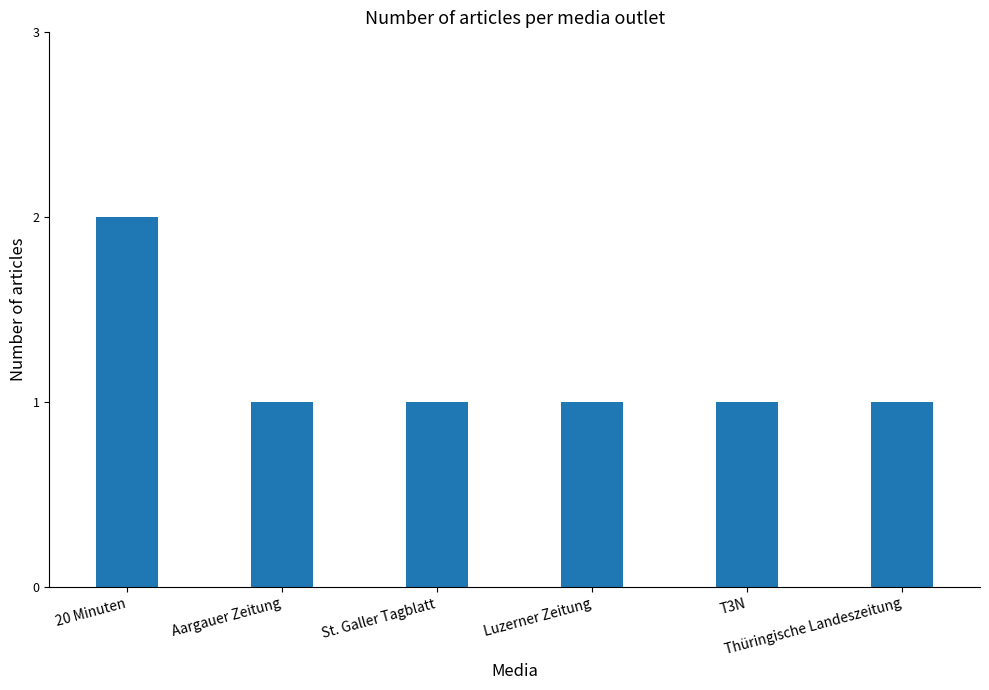

Does the chart contain stacked bars?

No